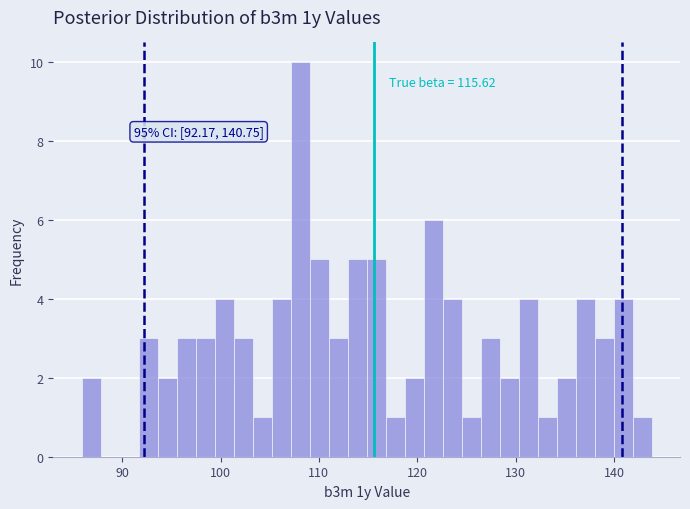

Around what value on the x-axis is the tallest bar? Give the approximate position of its centre, as read against the axis.

108